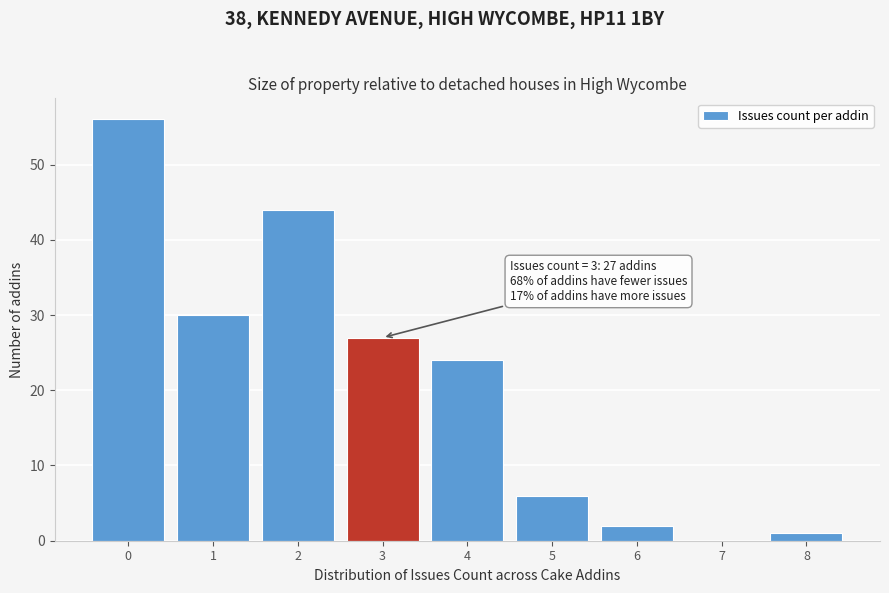

Which range on the x-axis has the tallest bar?

-0.5 to 0.5